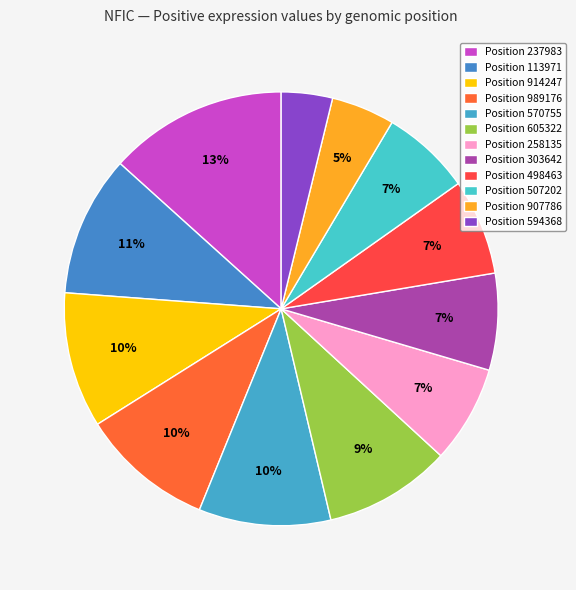

What is the largest slice in the pie chart?

237983